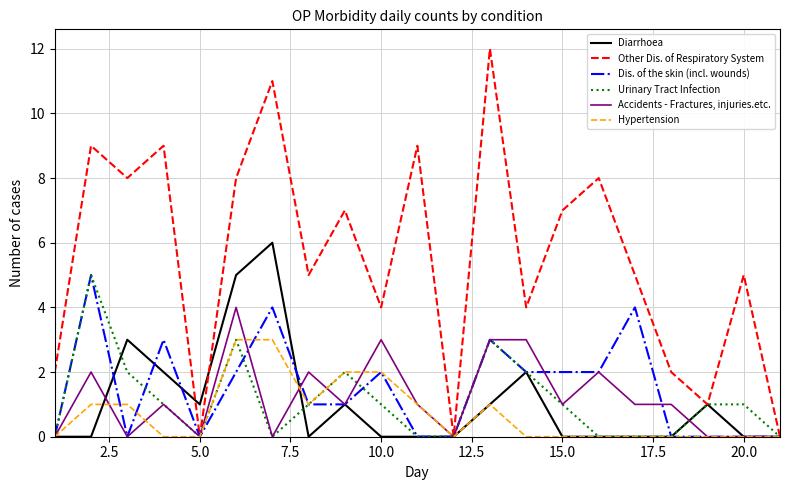

Which series has the widest spread of values?

Other Dis. of Respiratory System